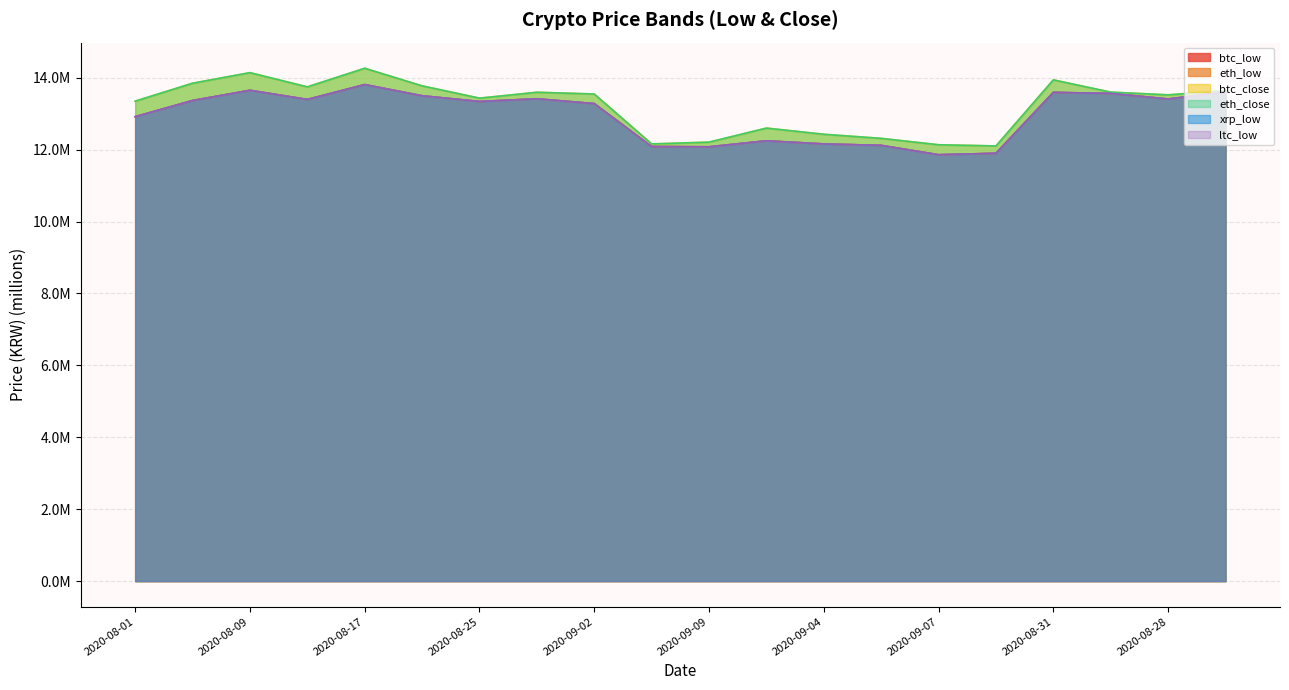

At which category is the sum across all series the highest?

2020-08-17